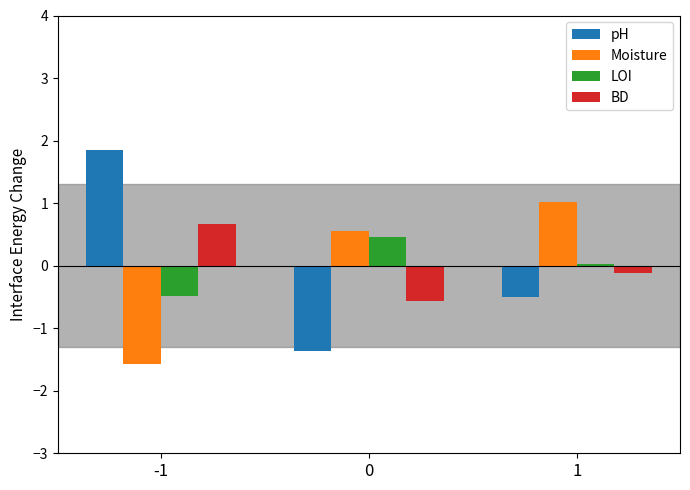

The value of BD at 0 is -0.6. True or false?

True